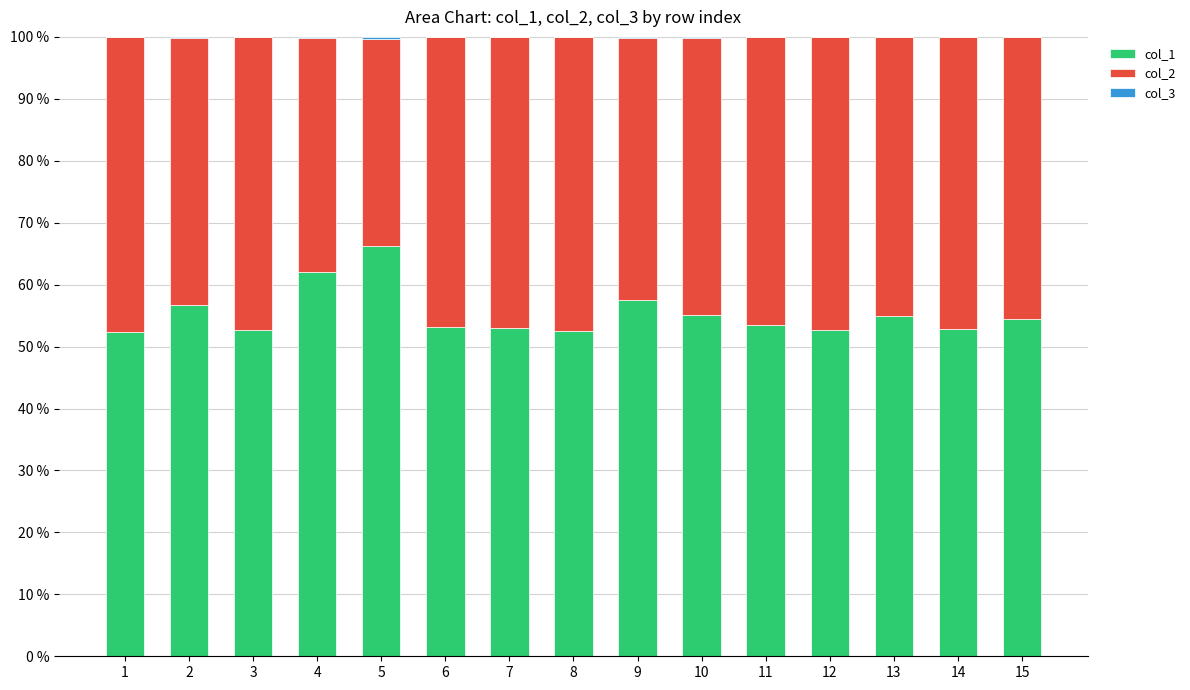

The value of col_1 at 3 is 16.4. True or false?

False